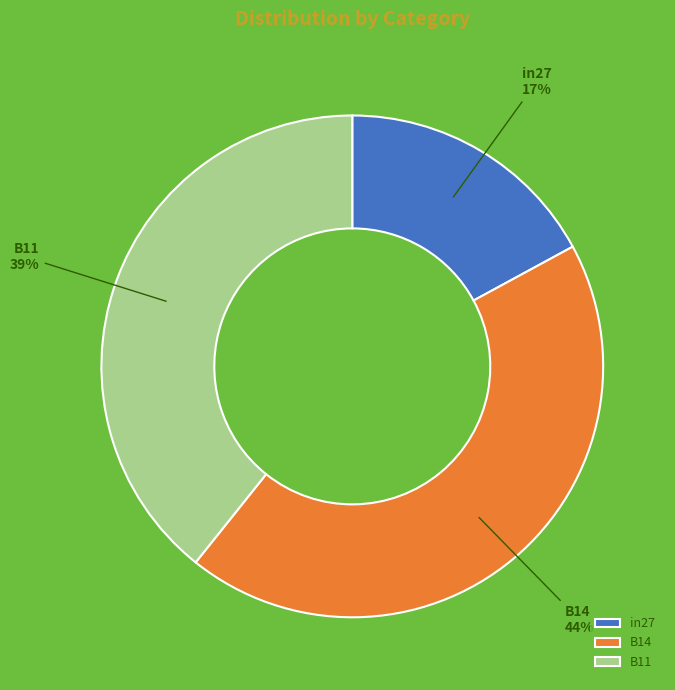

Is B11 the majority of the pie?

No